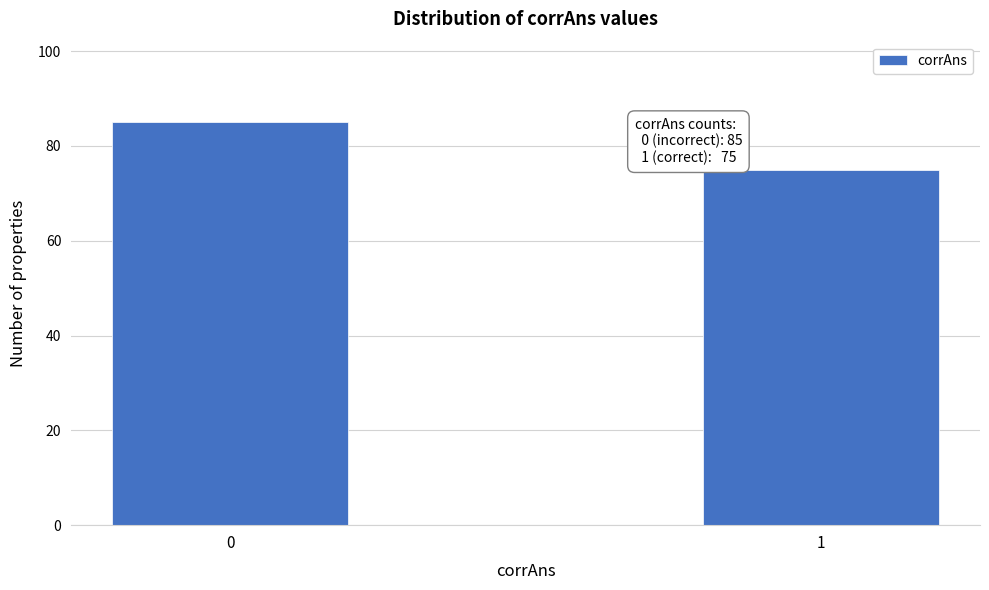

Reading right to left, what are all the values shown in this chart?

1=75	0=85